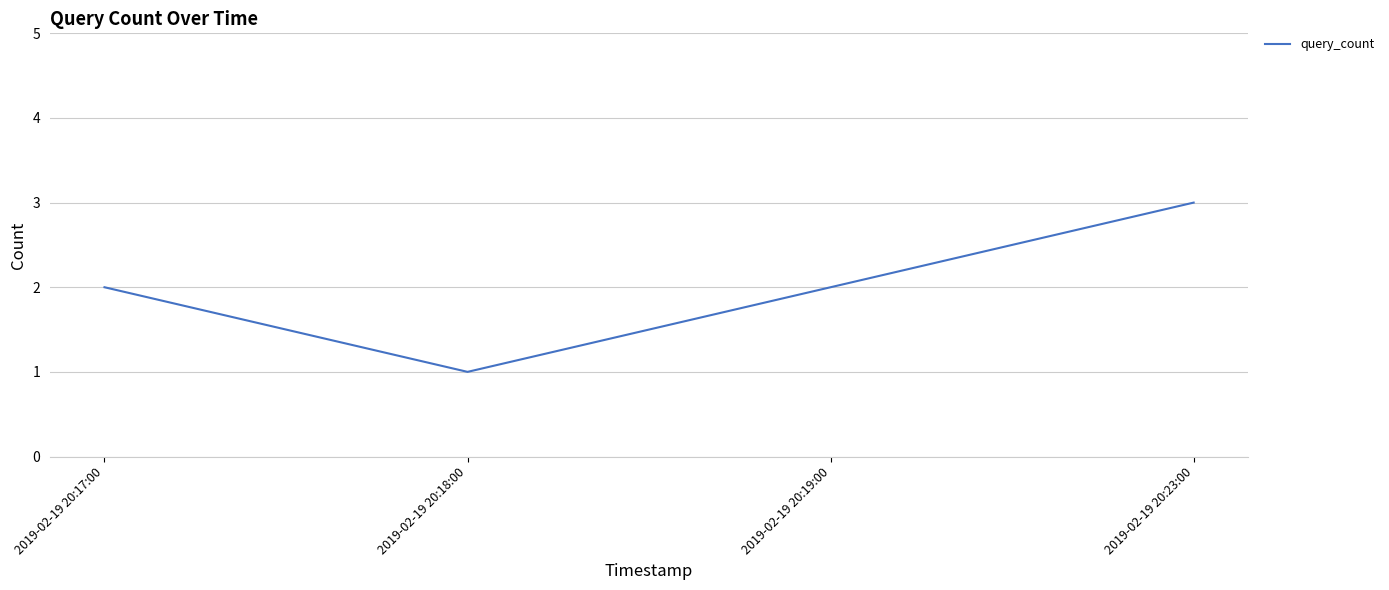

At which category does the chart reach its minimum across all series?

2019-02-19 20:18:00